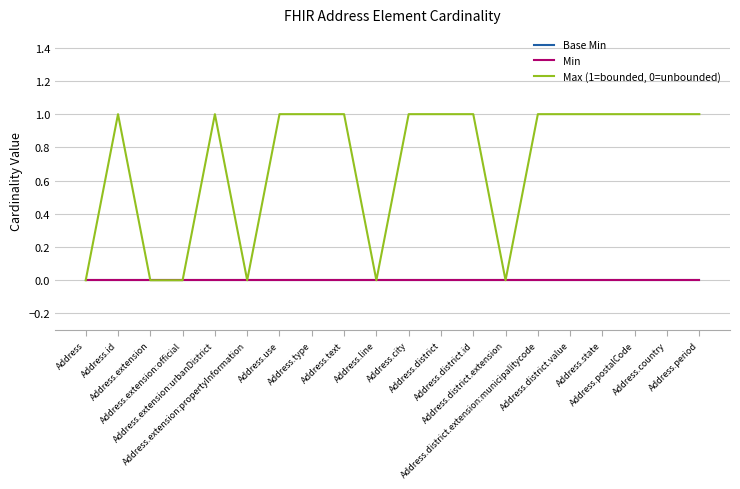

Between Address.extension and Address.state, which series saw the biggest shift?

Max (1=bounded, 0=unbounded)